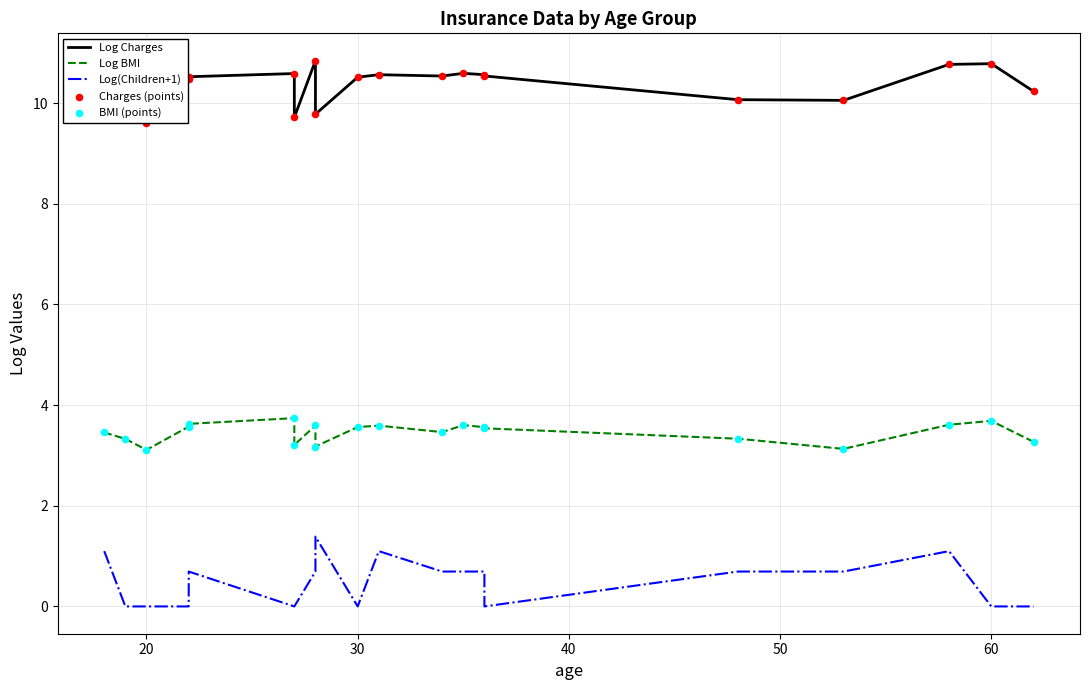

At how many categories does at least one series exceed 1?

20